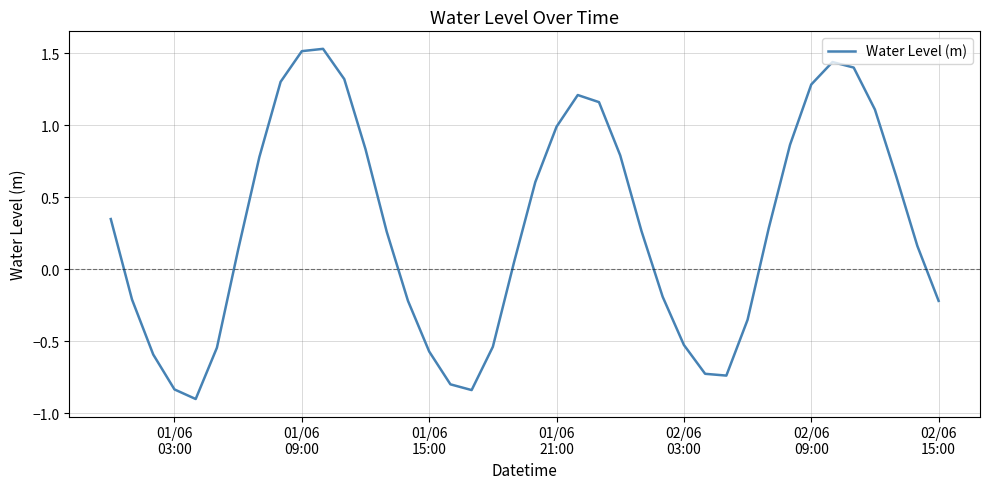

What is the difference between the maximum and minimum values?

2.4